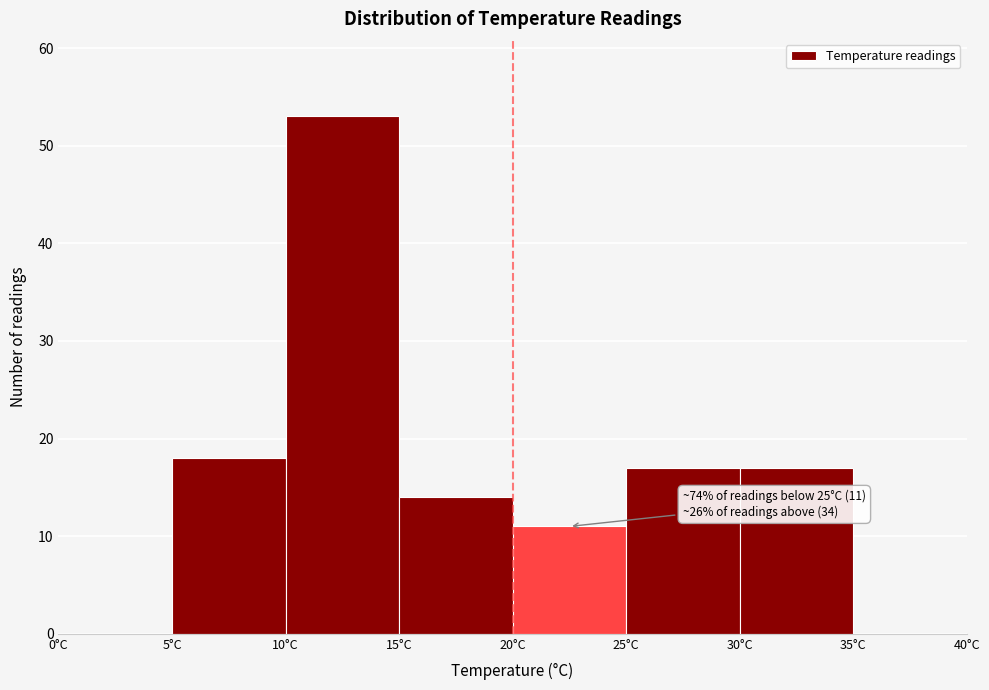

Over which range of the x-axis is the bar tallest?

10 to 15